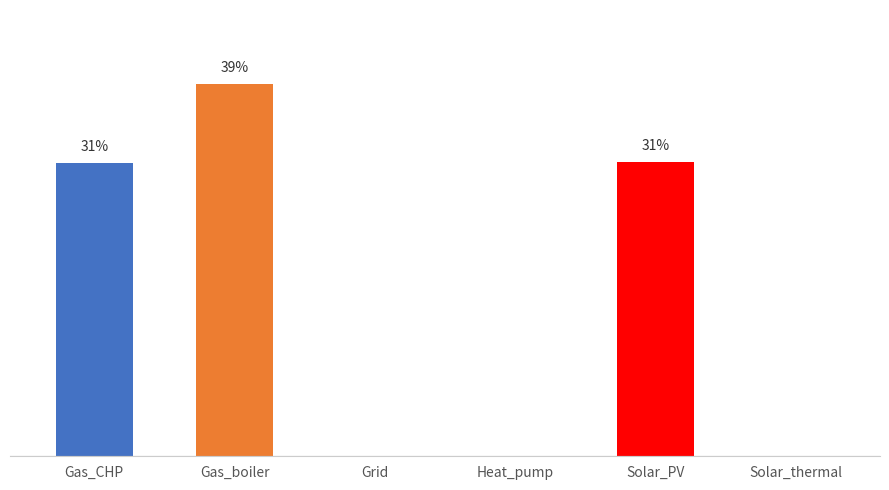

Are the bars horizontal?

No